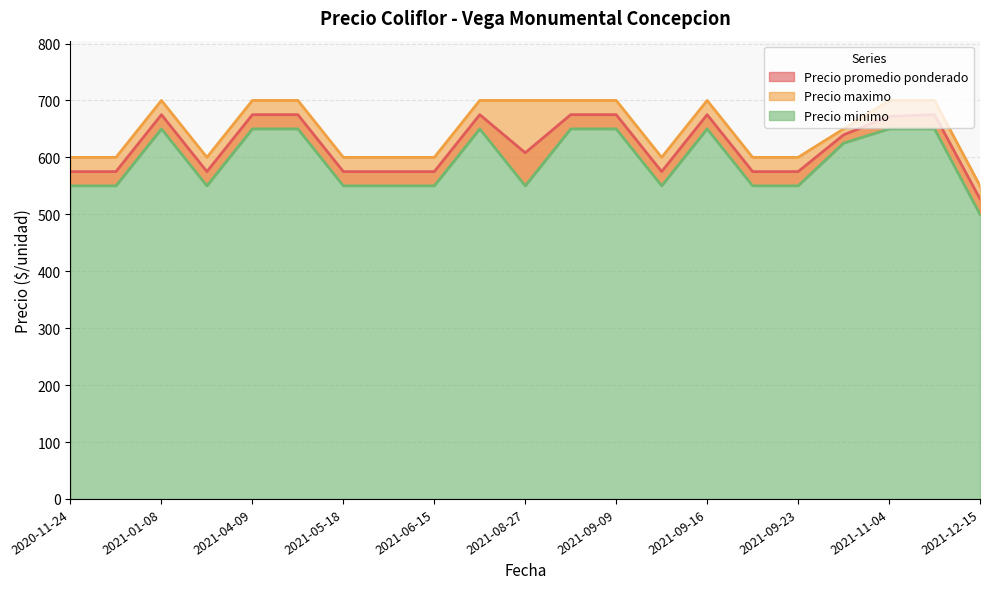

Rank the series by their average value, from highest to lowest.

Precio maximo, Precio promedio ponderado, Precio minimo